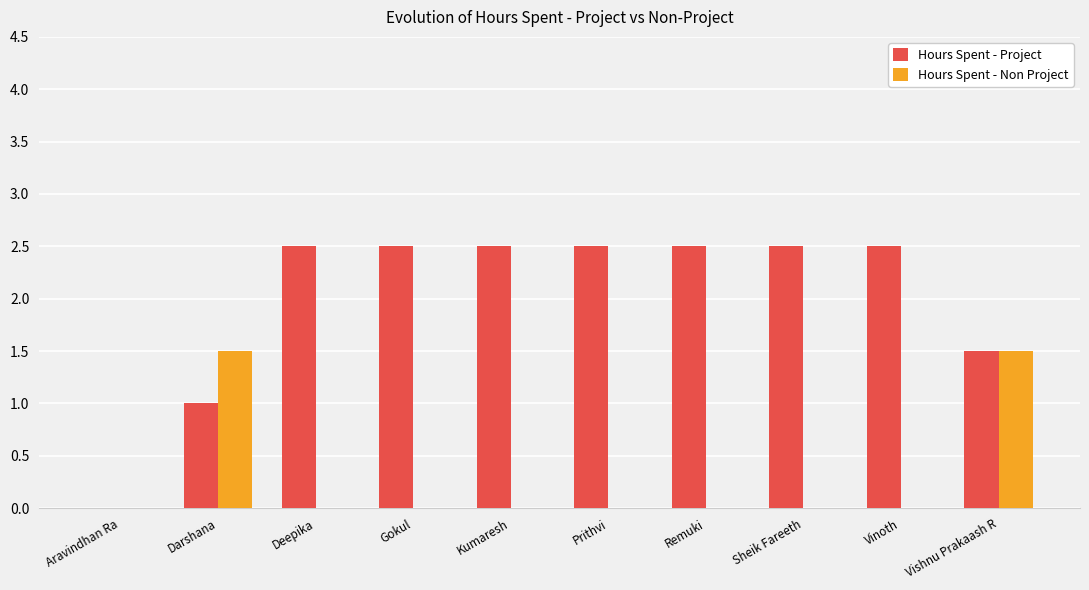

Are the bars horizontal?

No